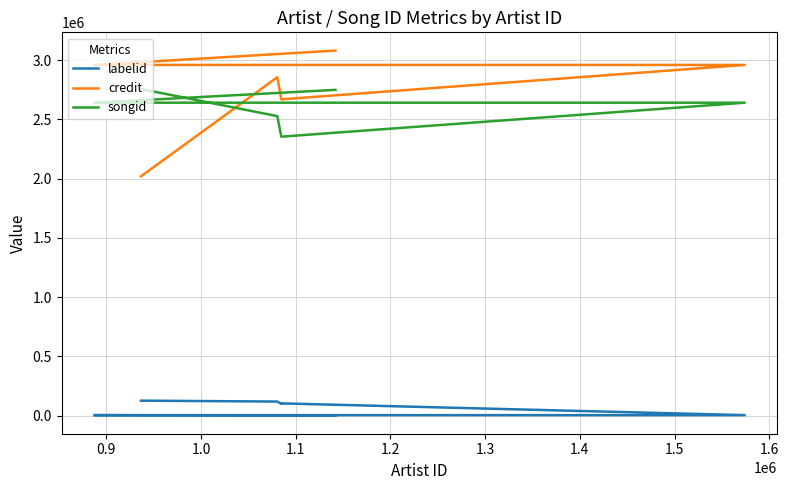

Which series ends up on top after the final intersection of credit and songid?

credit